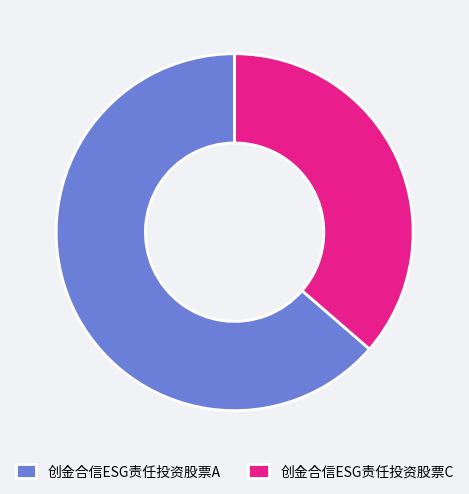

Which category has the smallest portion of the pie?

创金合信ESG责任投资股票C